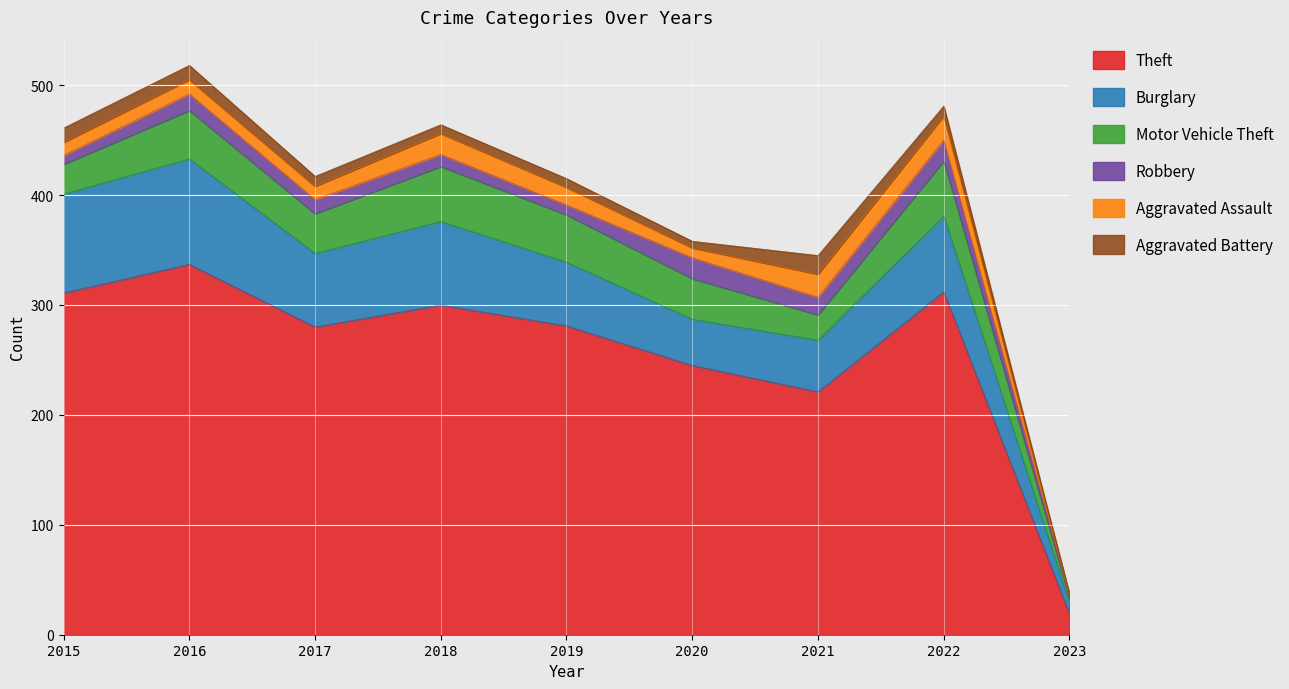

What is the total value across all series at 2022?

481